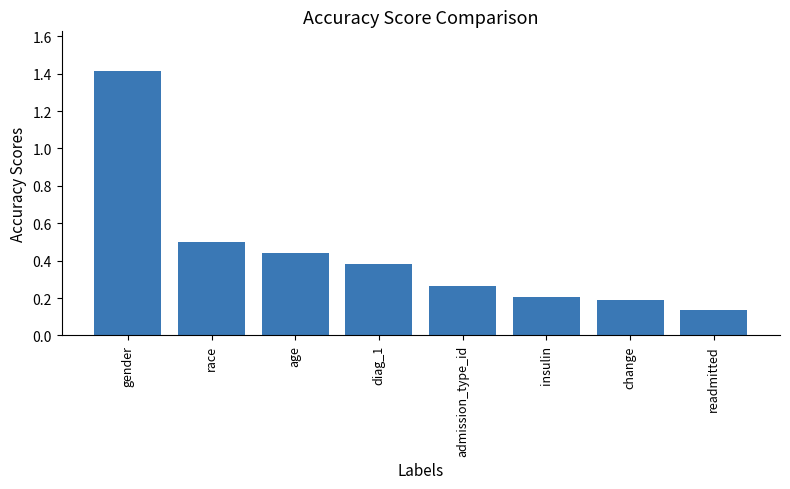

What position from the left is change?

7